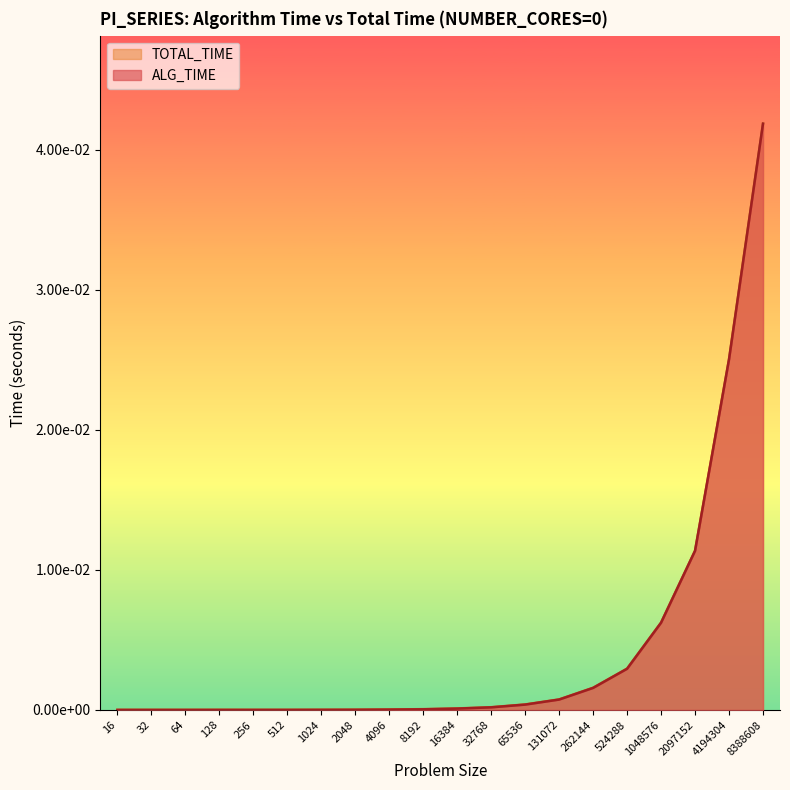

True or false: TOTAL_TIME has a value of 0.0 at 8388608.

False